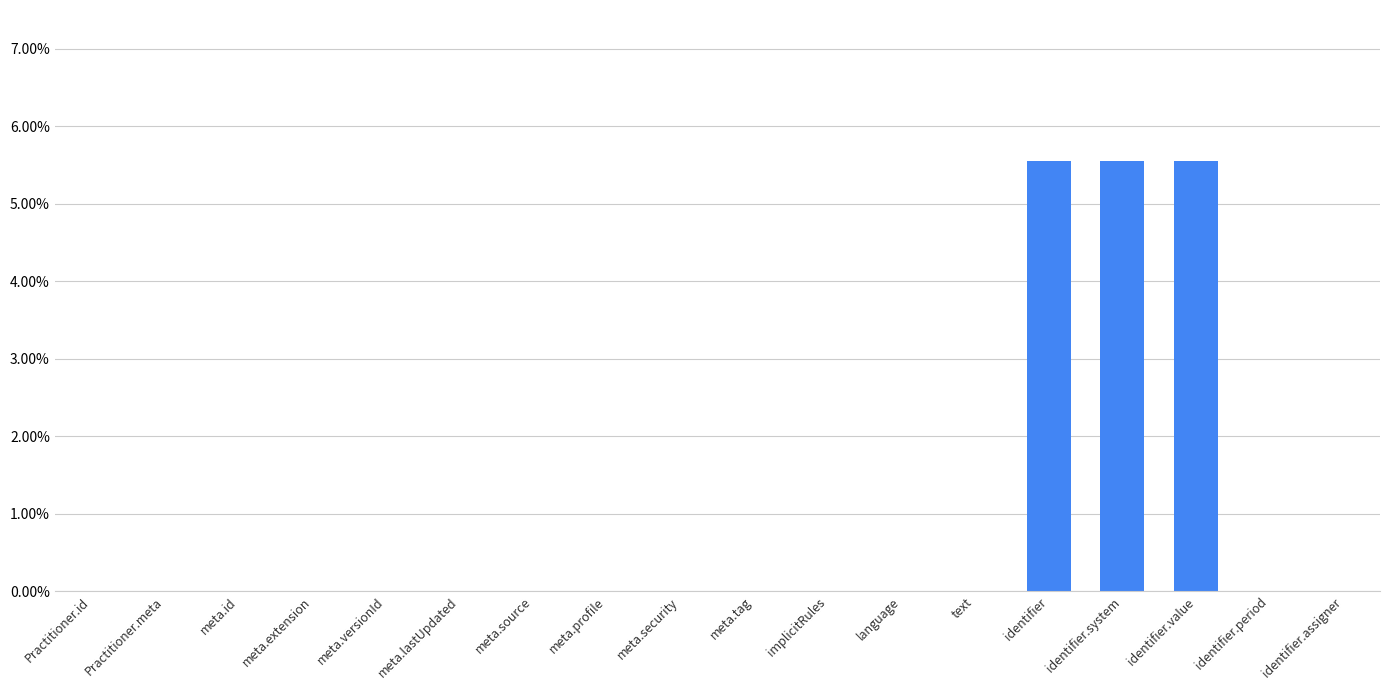

Are the bars horizontal?

No